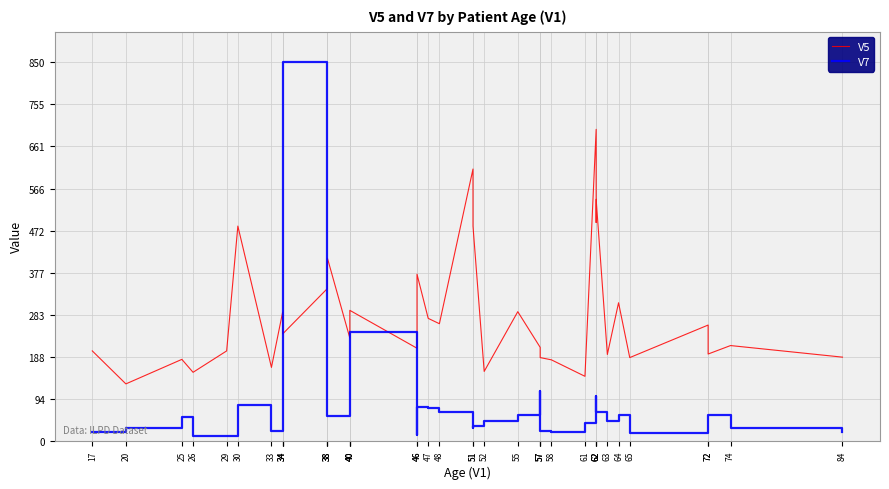

Which series changed the most between 51 and 55?

V5